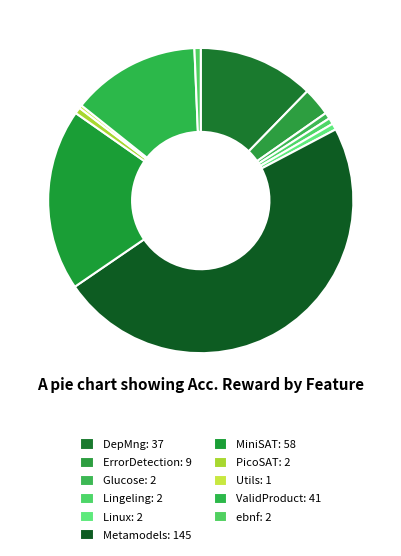

How many segments does this pie chart have?

11